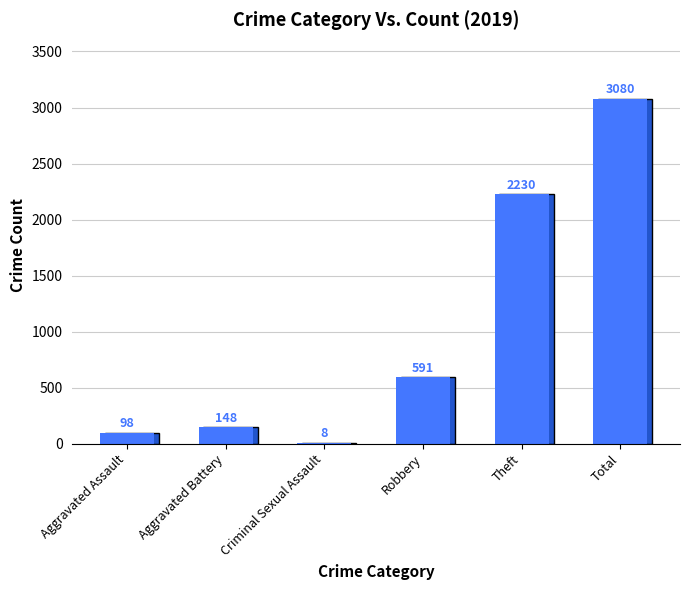

Reading left to right, extract all data points from this chart.

98	148	8	591	2230	3080